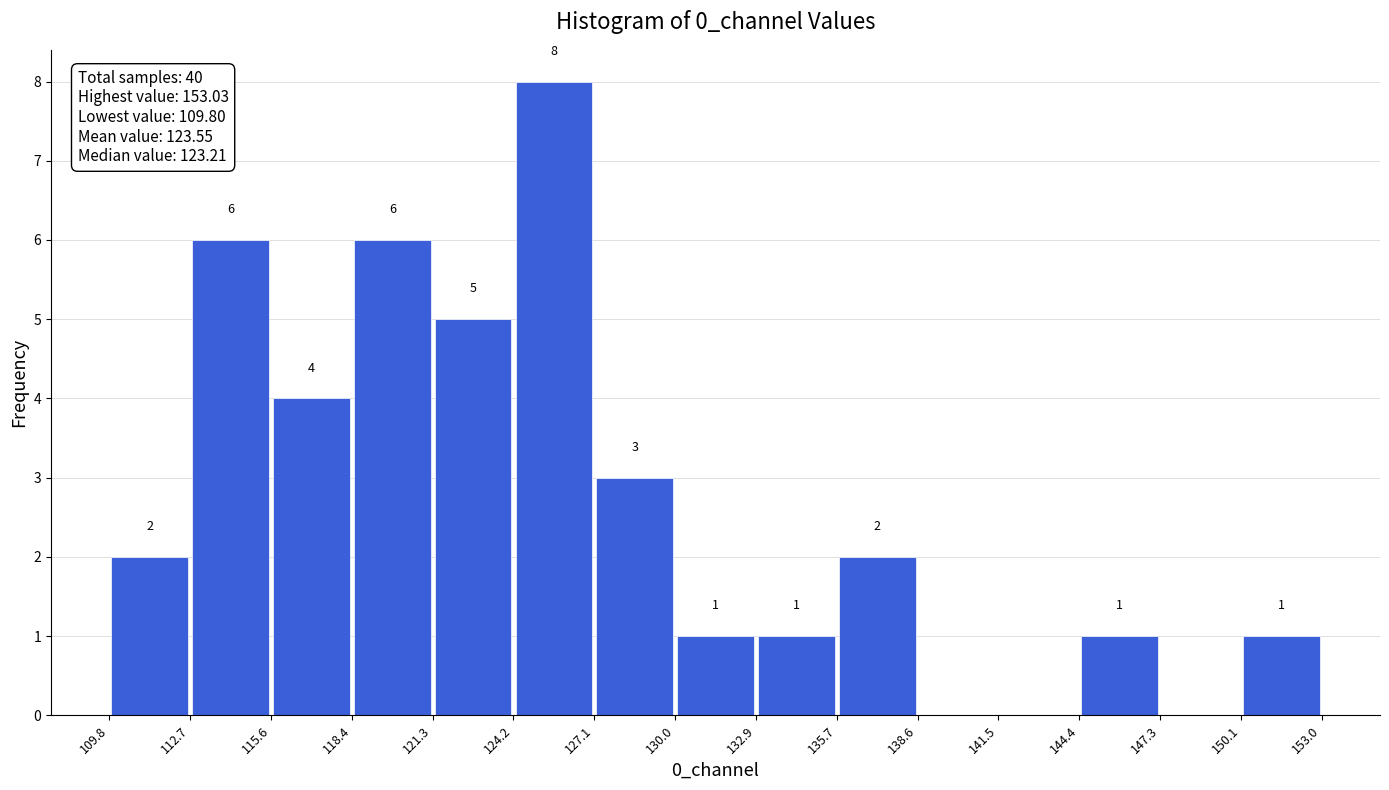

Which range on the x-axis has the tallest bar?

124.2 to 127.1